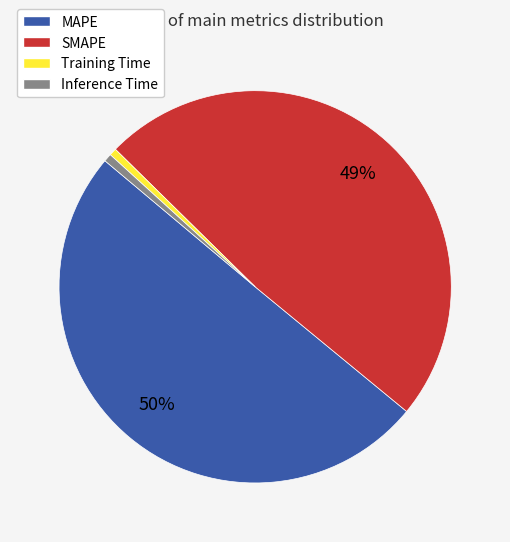

How many segments does this pie chart have?

4